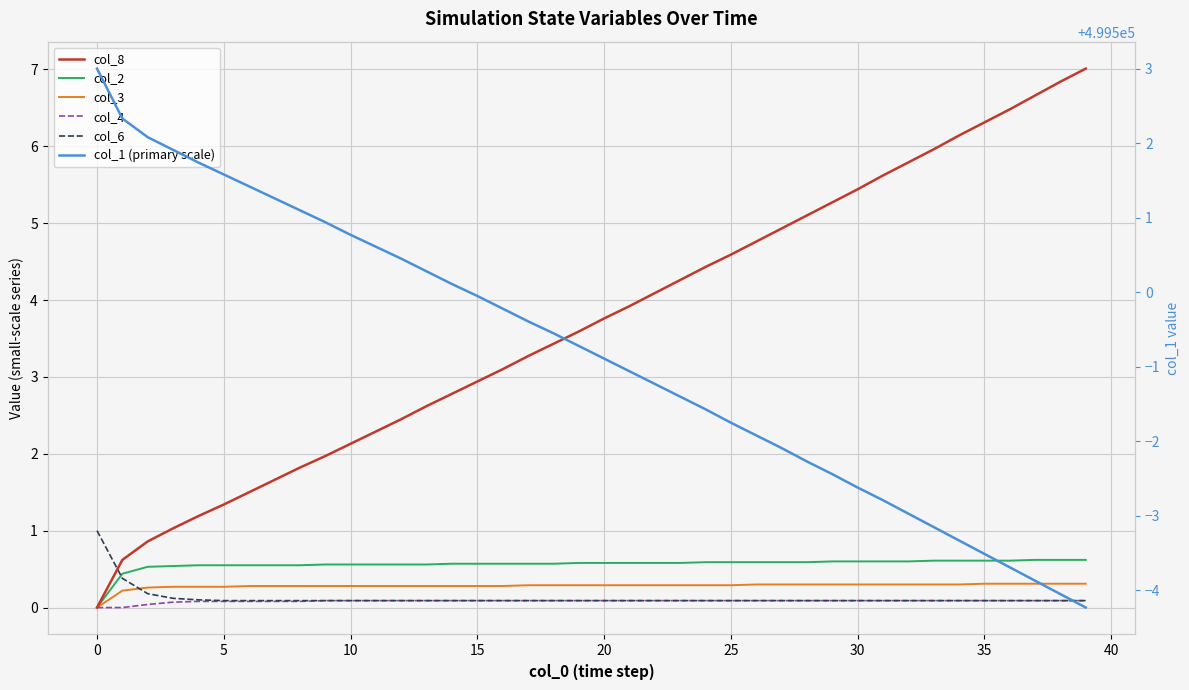

What are all the series names shown in the legend?

col_8, col_2, col_3, col_4, col_6, col_1 (primary scale)